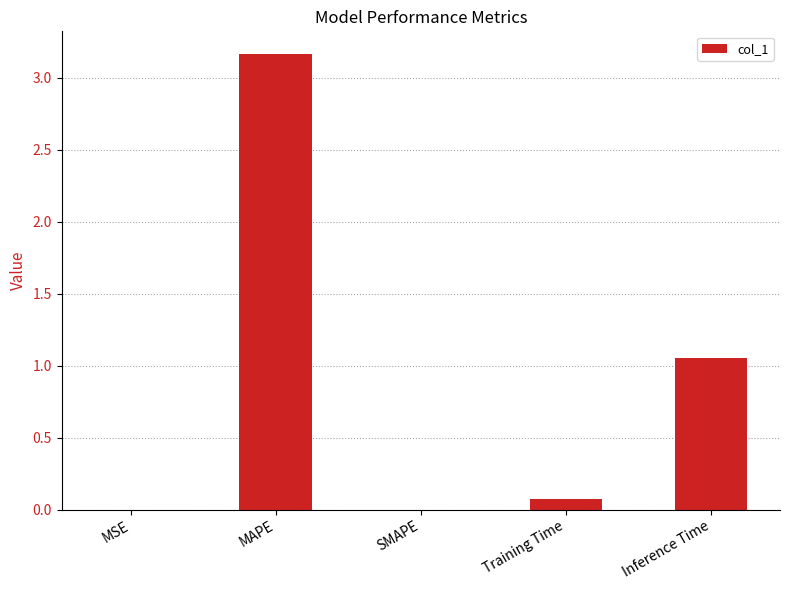

The value at Inference Time is 0.3. True or false?

False